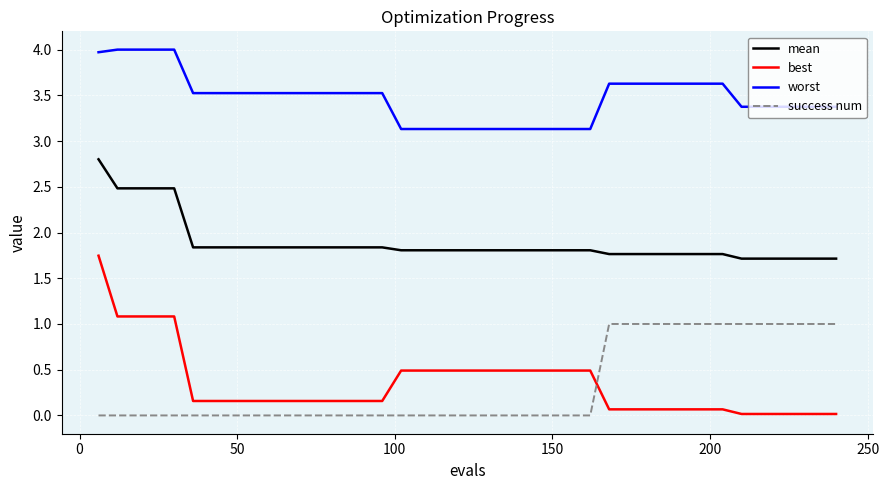

Which series has the largest total across all categories?

worst